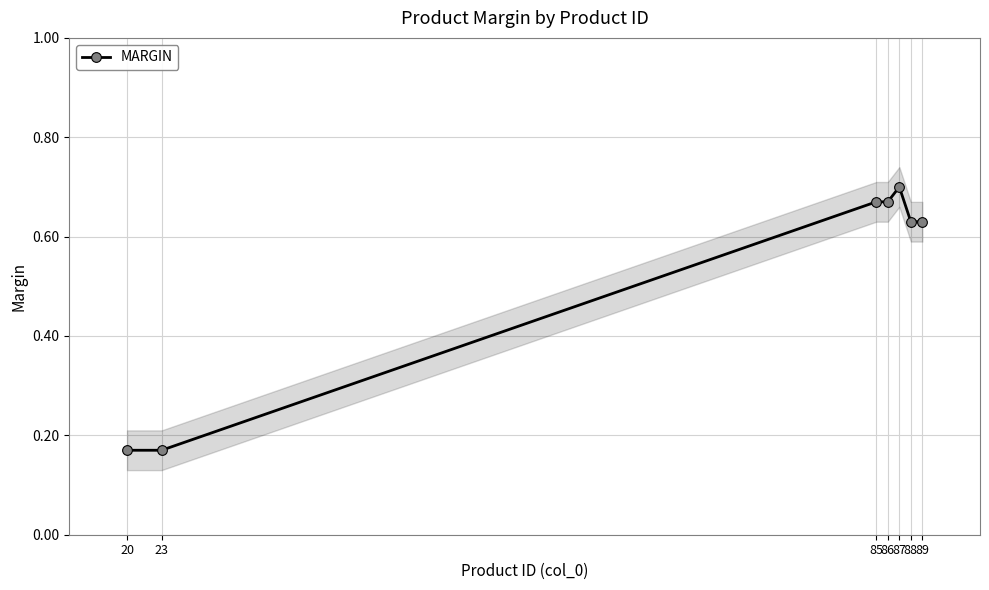

What is the sum of all values?

3.6